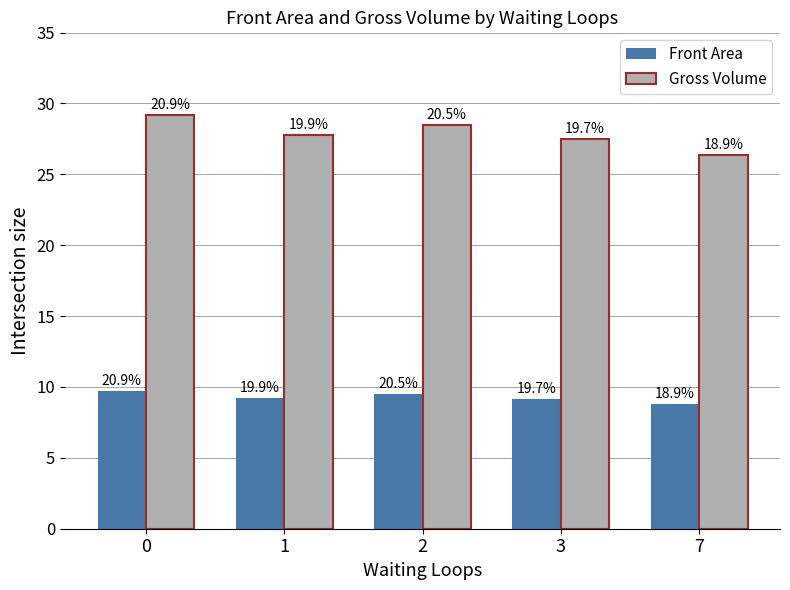

Are the bars horizontal?

No